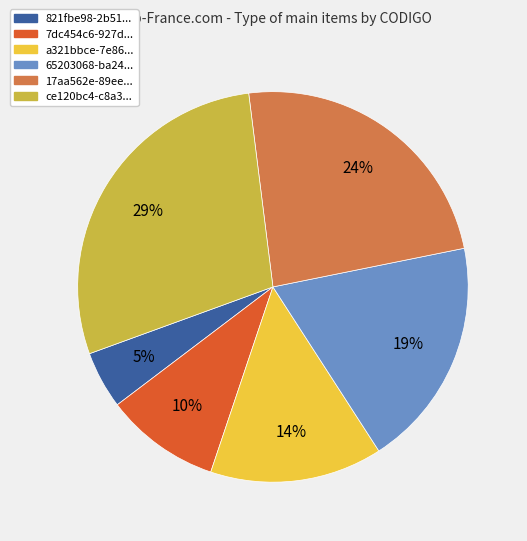

Is there a majority slice in this chart?

No